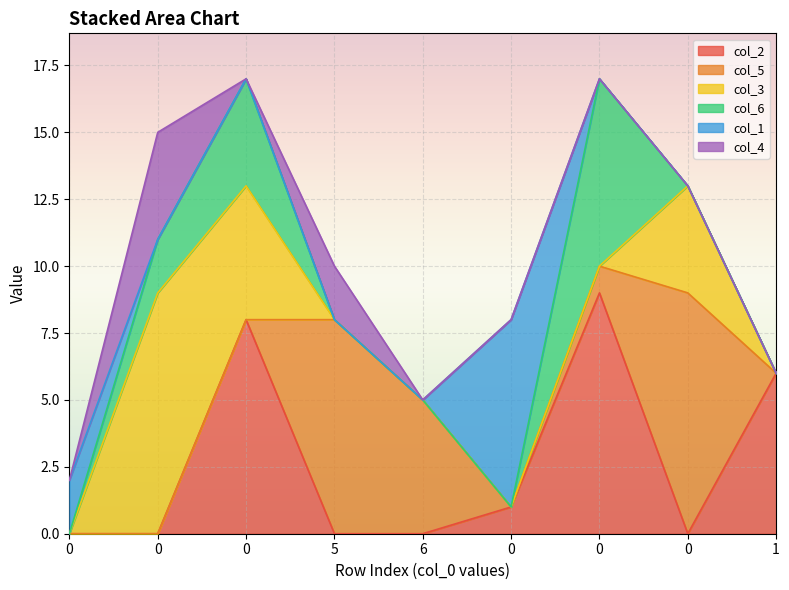

What is the average value of the col_6 series?

1